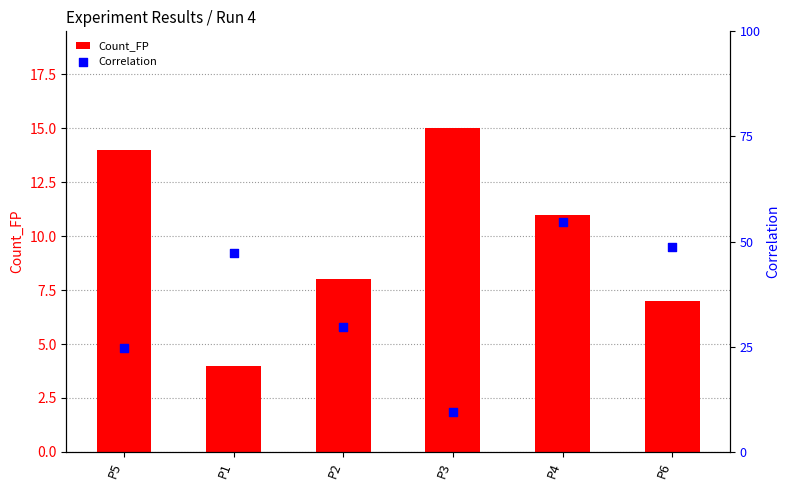

Is the value of Count_FP at P1 greater than the value of Correlation at P3?

Yes